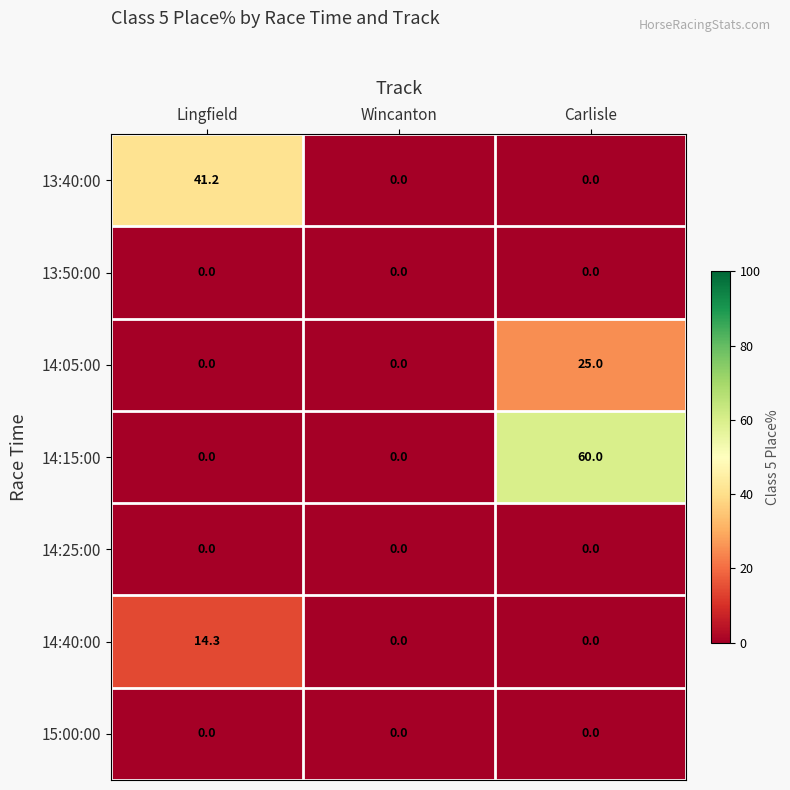

How many values in the 14:05:00 series exceed 0?

1